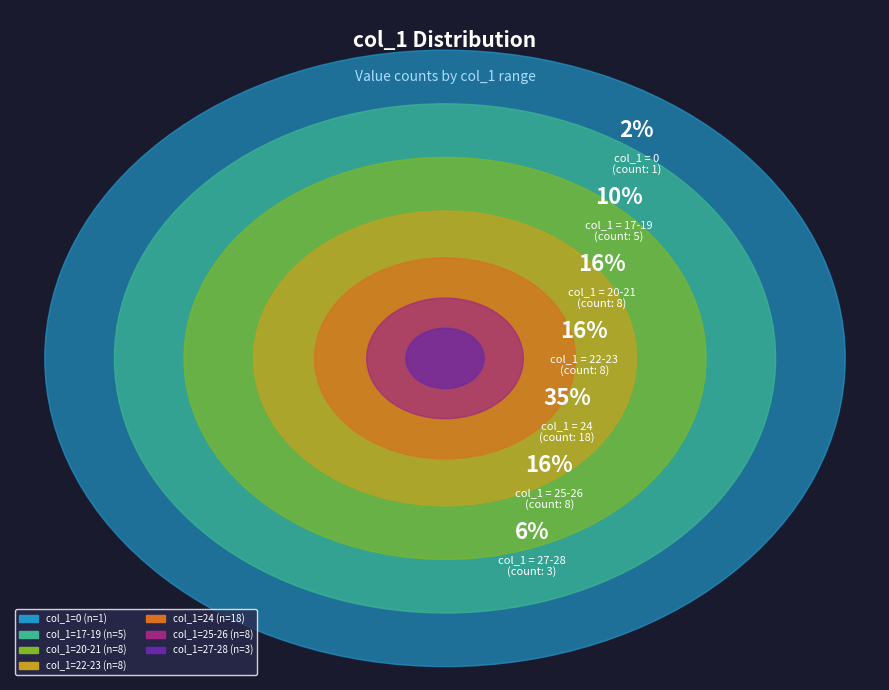

To the nearest percent, what is the difference between the largest and smallest slice percentages?

33%